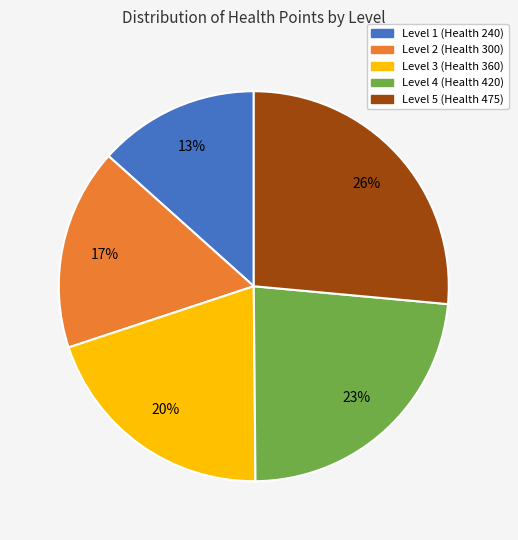

How many slices are in this pie chart?

5